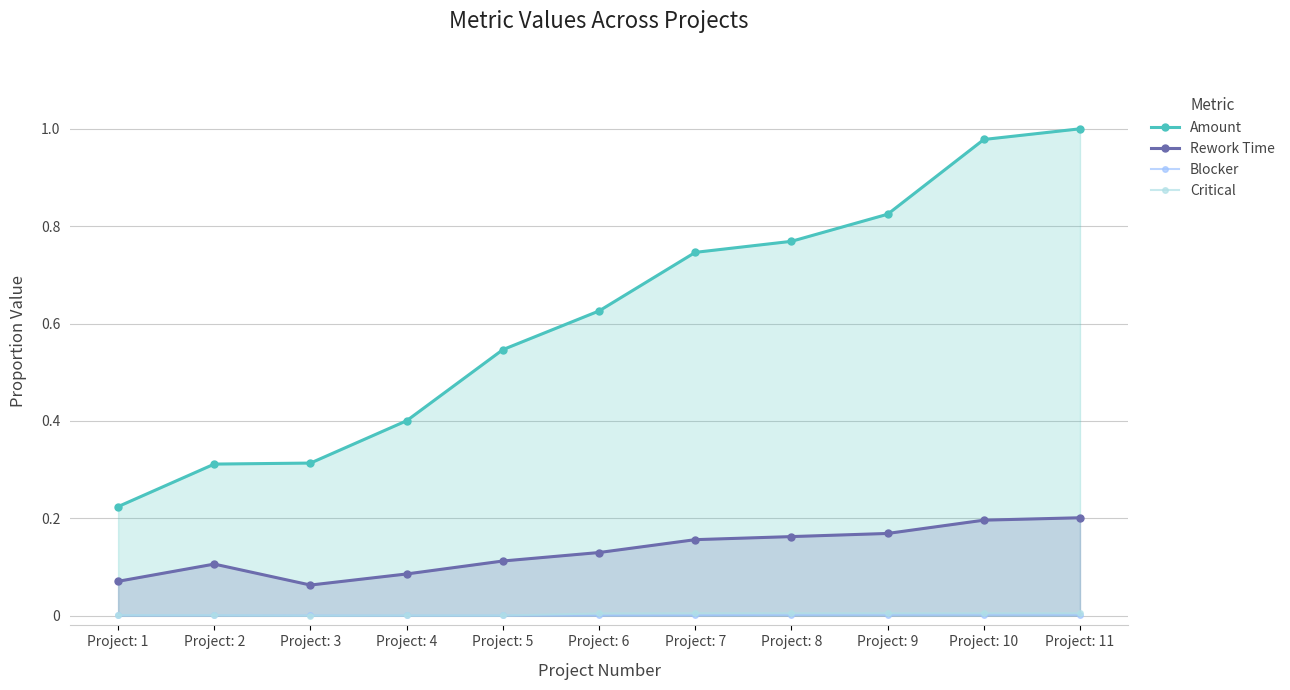

How many data points does each series have?

11